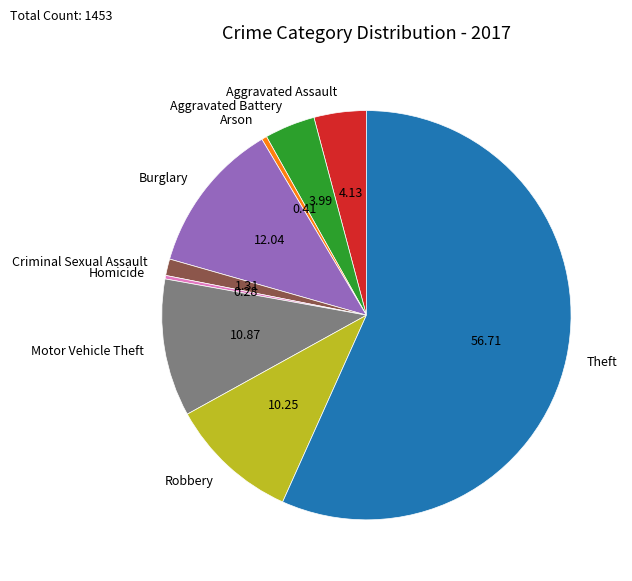

Is there a majority slice in this chart?

Yes